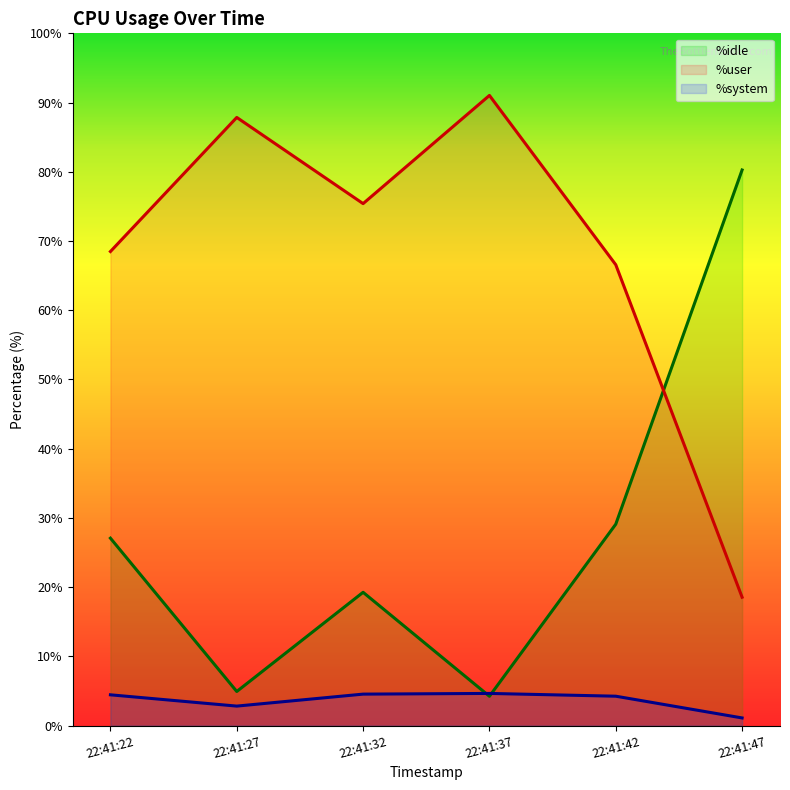

What is the maximum value for %system?

4.6